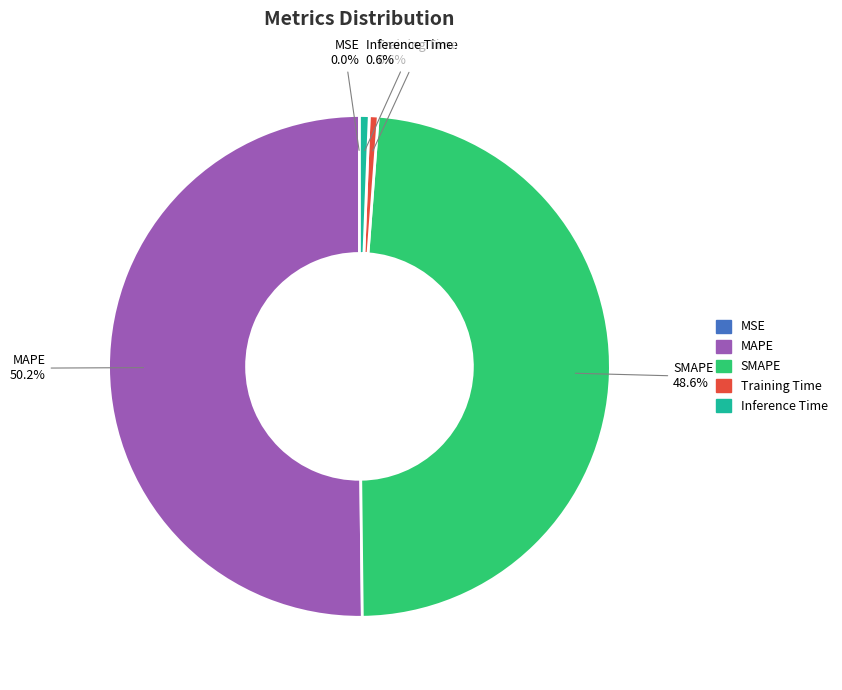

Is it true that MAPE is 50% of the pie?

True